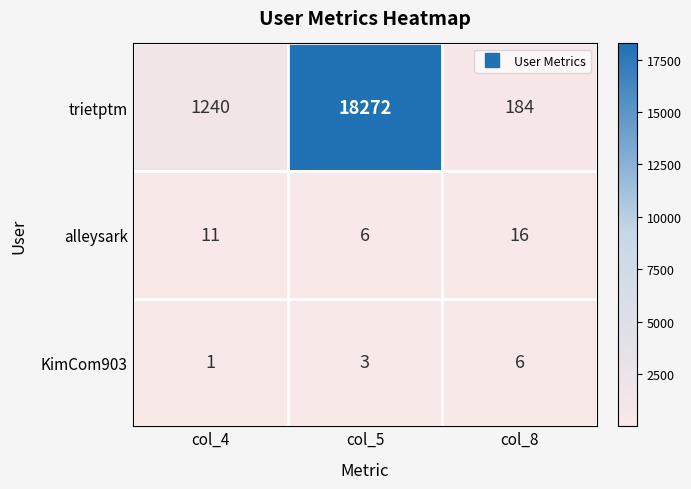

Reading left to right, list all the values displayed in this chart.

trietptm: col_4=1240	col_5=18272	col_8=184
alleysark: col_4=11	col_5=6	col_8=16
KimCom903: col_4=1	col_5=3	col_8=6